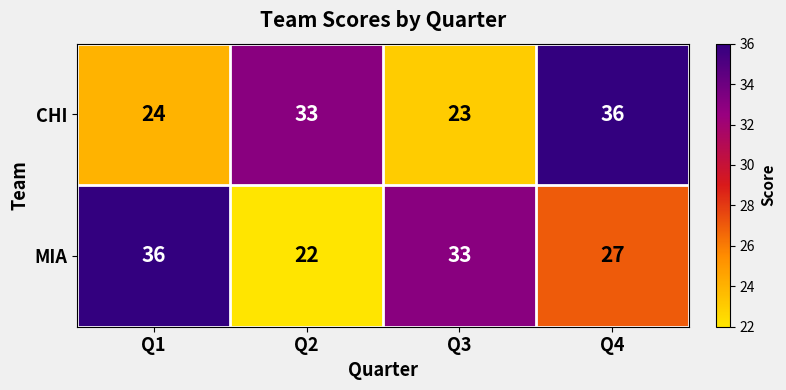

Rank the categories by CHI value from lowest to highest.

Q3, Q1, Q2, Q4